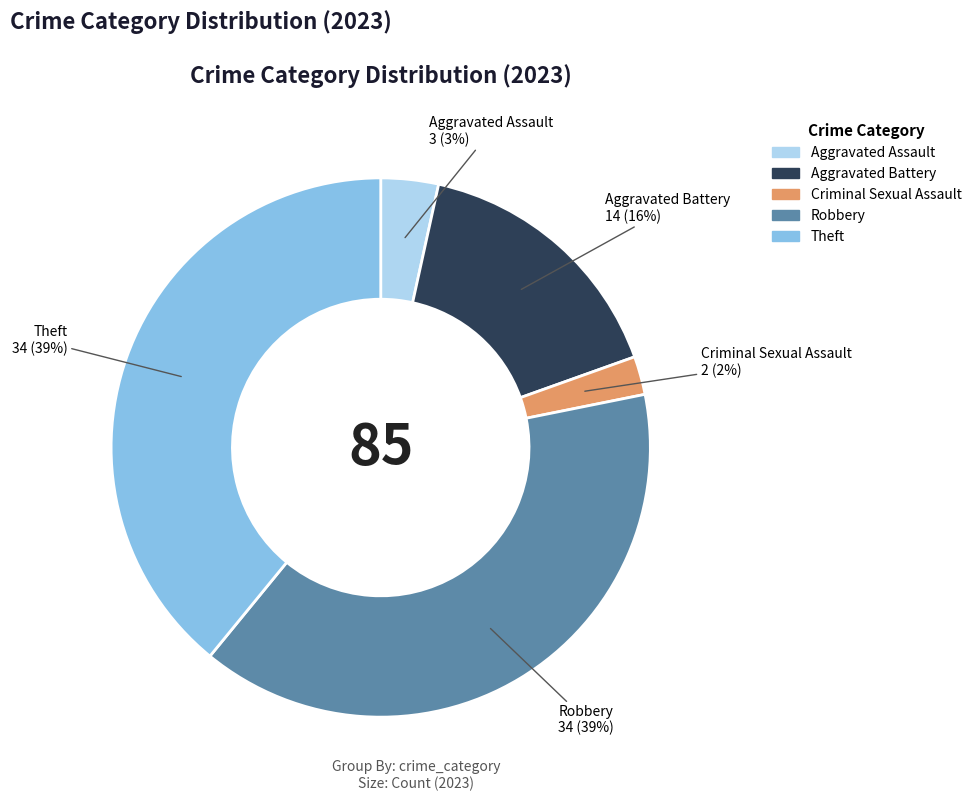

Does Aggravated Assault account for over 50% of the chart?

No